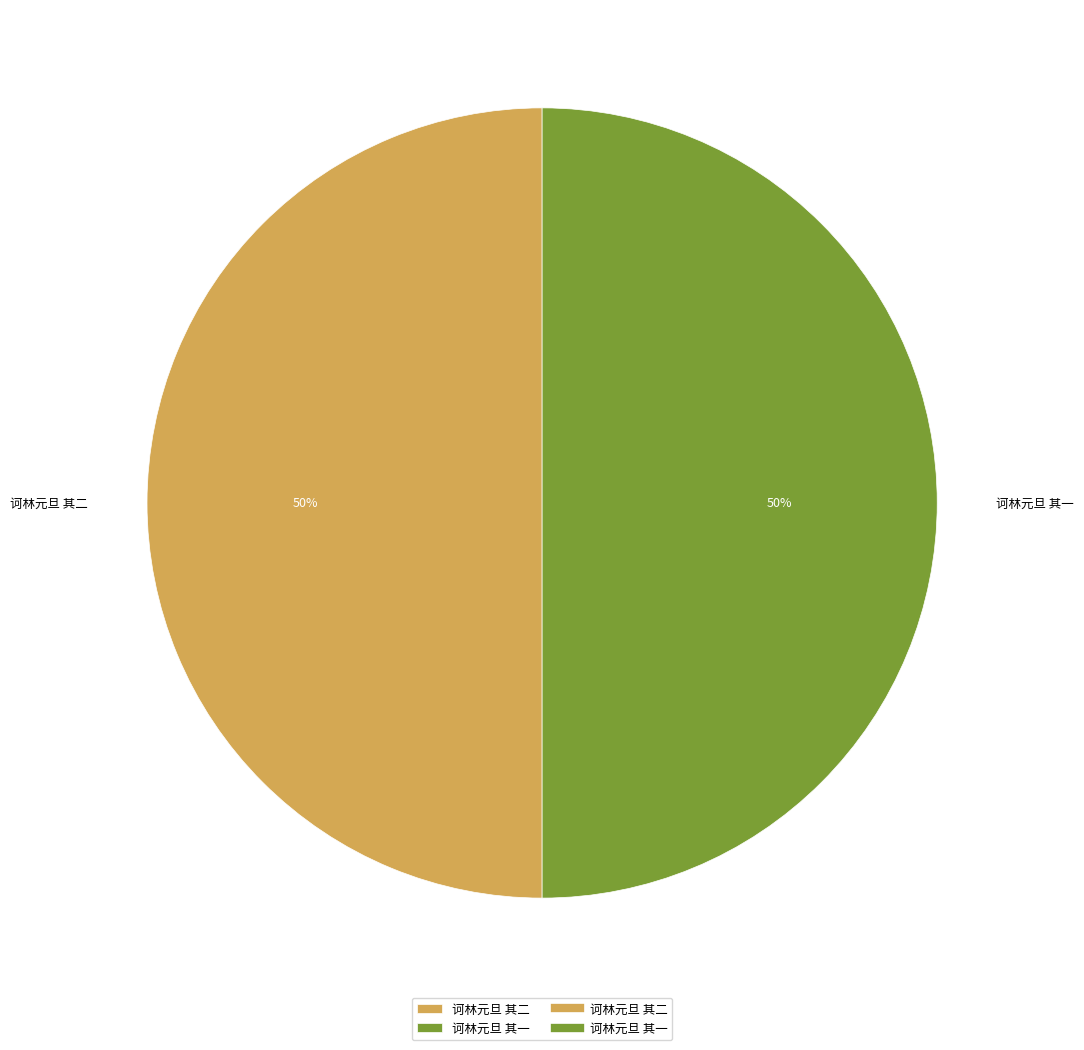

What is the ratio of the value at 诃林元旦 其一 to the value at 诃林元旦 其二?

1.0